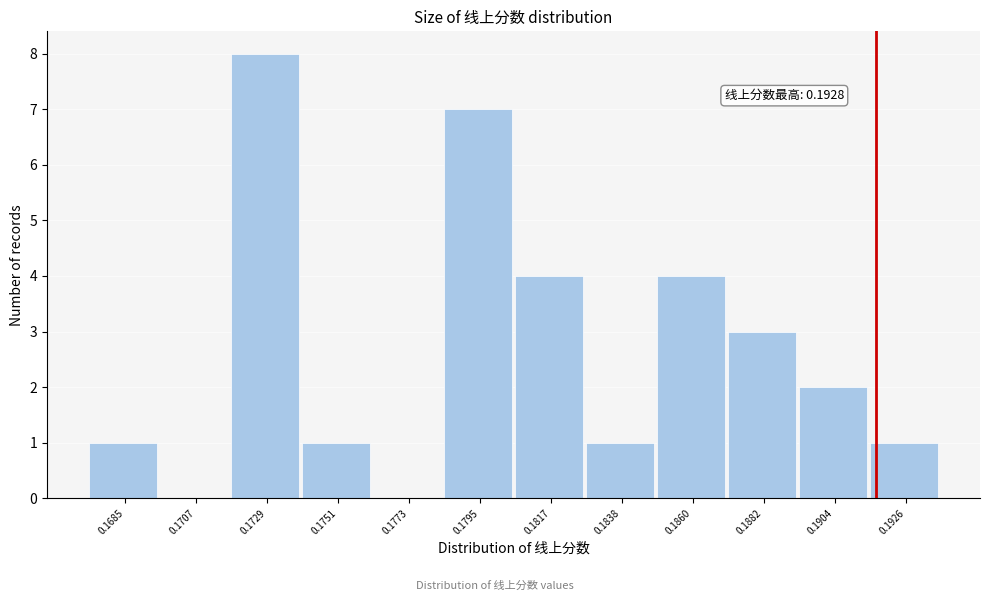

Reading left to right, extract all data points from this chart.

0.1685=1	0.1707=0	0.1729=8	0.1751=1	0.1773=0	0.1795=7	0.1817=4	0.1838=1	0.1860=4	0.1882=3	0.1904=2	0.1926=1